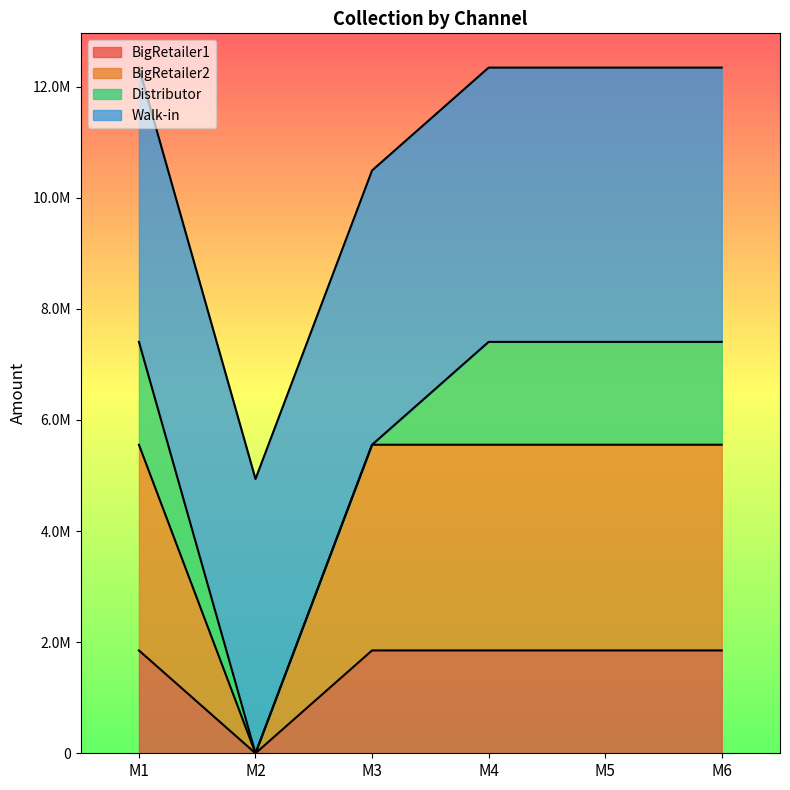

Where is the first local minimum for BigRetailer1?

M2